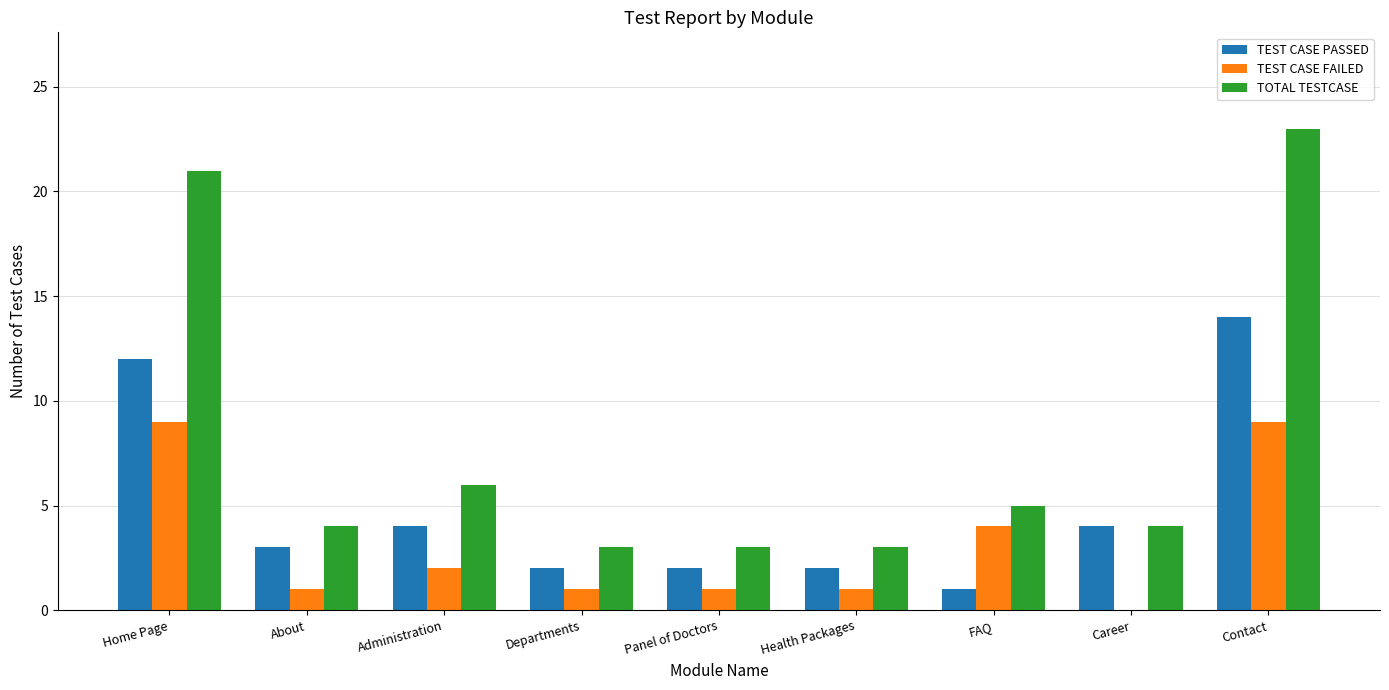

What is the sum of the TOTAL TESTCASE values at Administration and Contact?

29